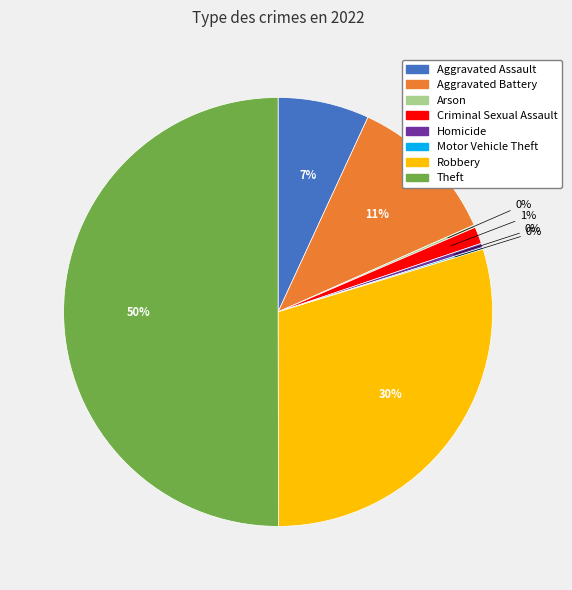

Which slice represents more than half of the pie?

Theft